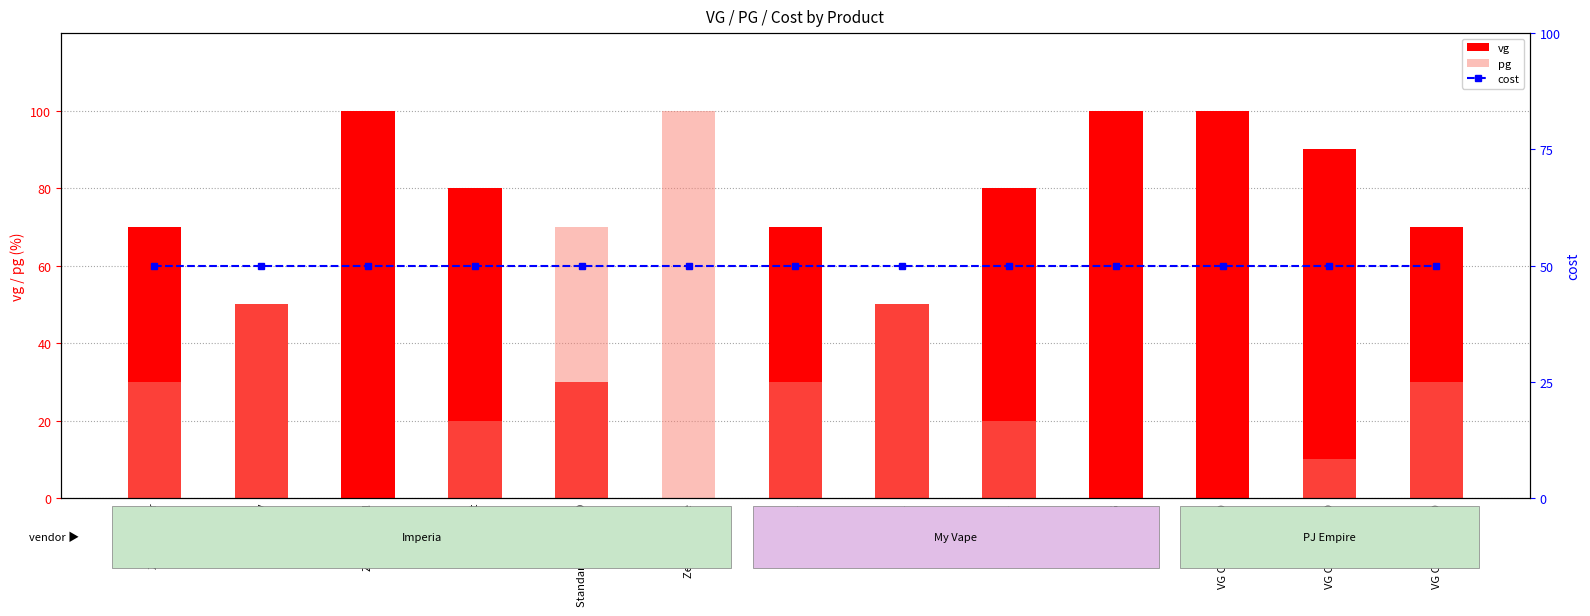

How many positive values does the pg series have?

10